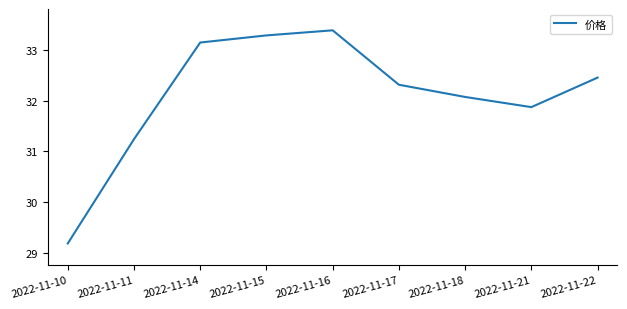

Which category has the highest value across all series?

2022-11-16